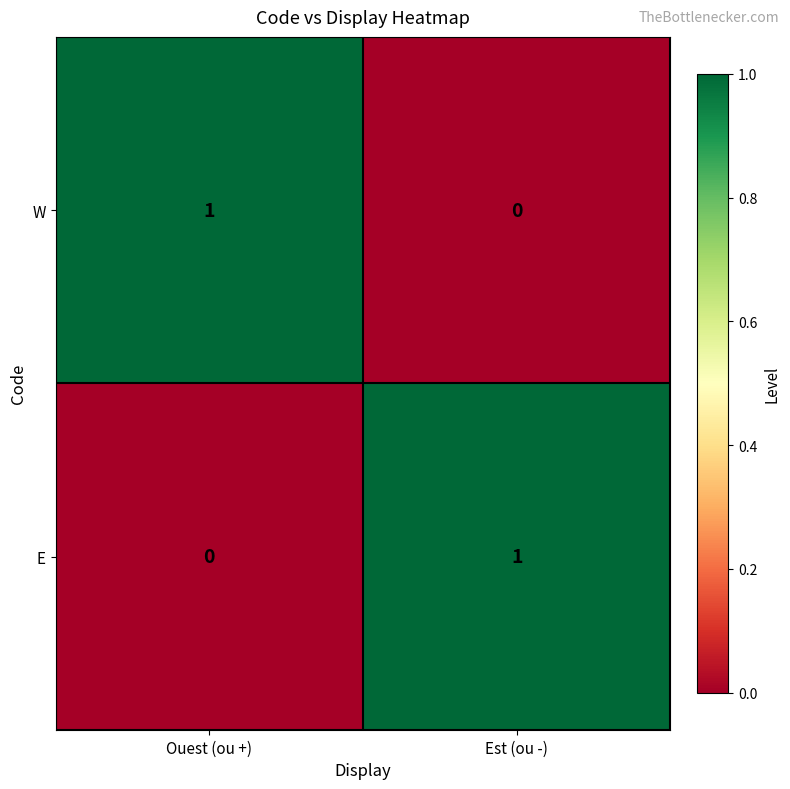

At which label does E reach its peak?

Est (ou -)